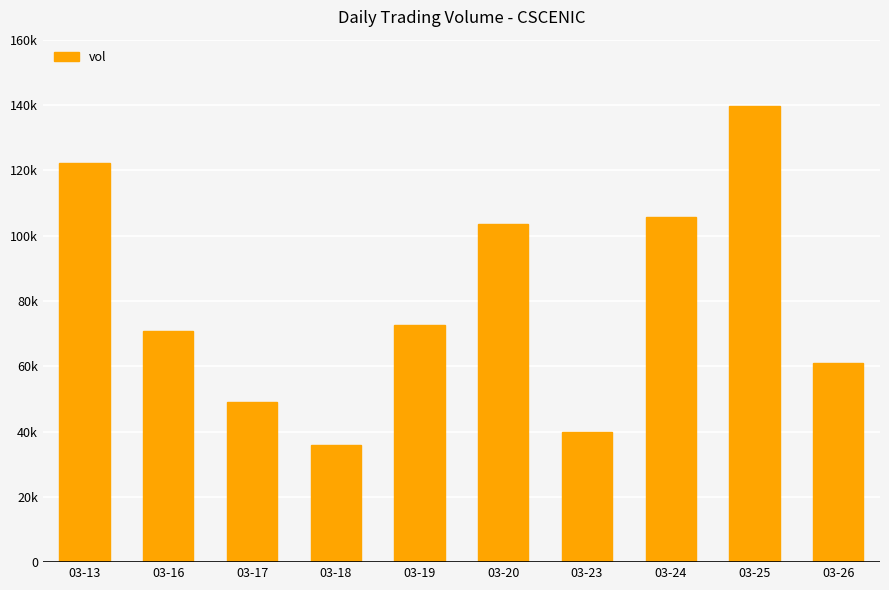

What is the value of the 2nd bar from the left?

70700